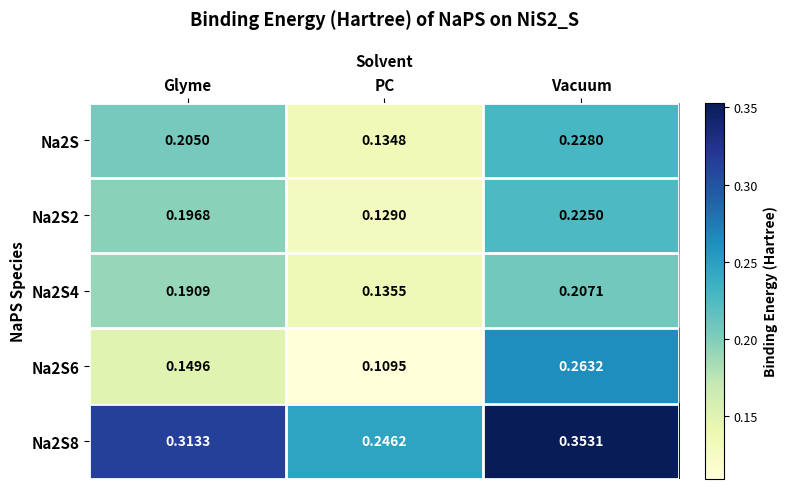

Which category has the lowest value across all series?

PC